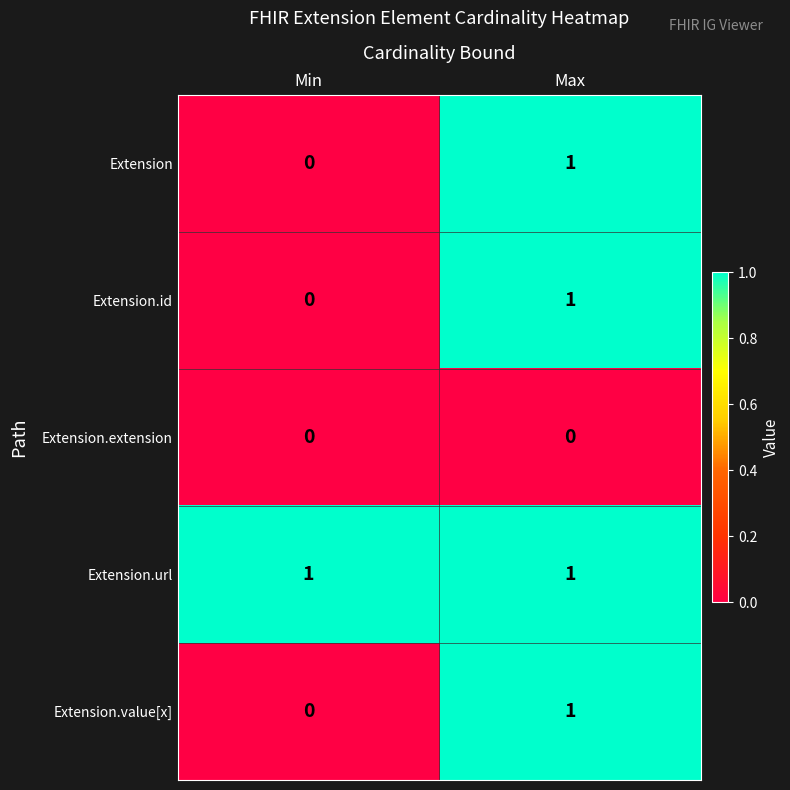

How many categories are shown in the chart?

2